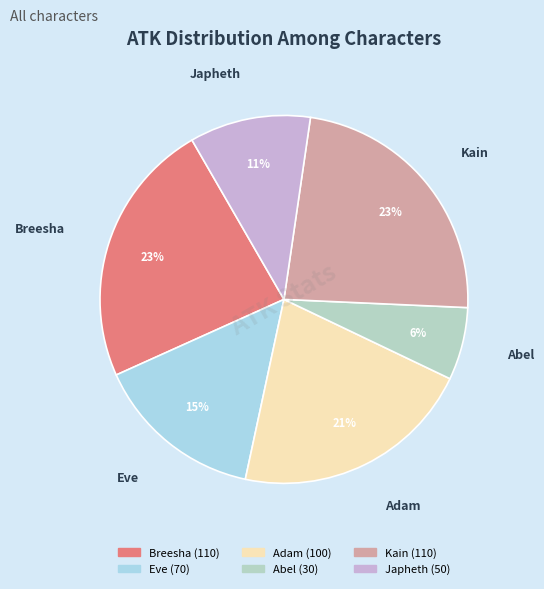

Is it true that Abel is 1% of the pie?

False